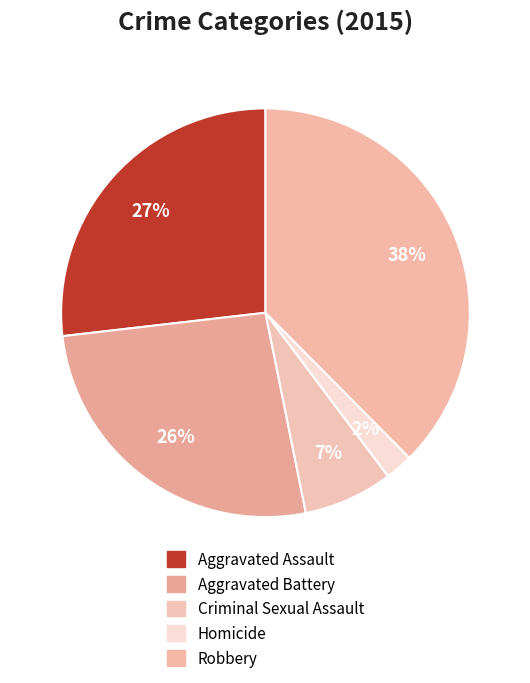

What is the largest slice in the pie chart?

Robbery